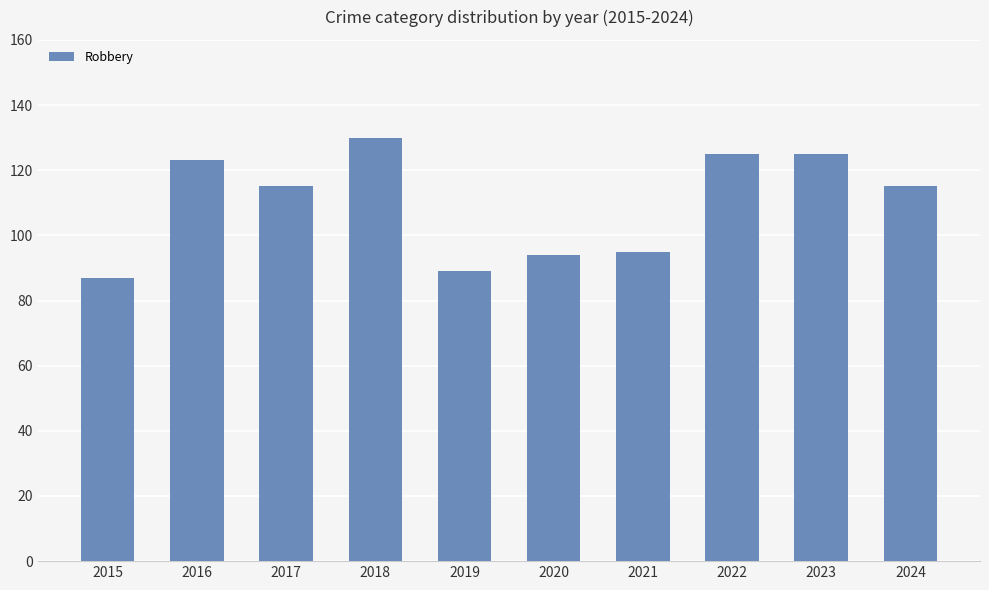

Does the chart contain any negative values?

No